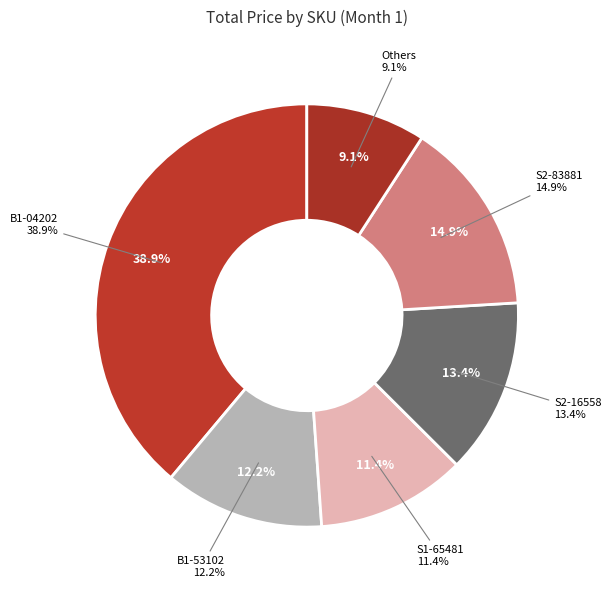

What is the largest slice in the pie chart?

B1-04202